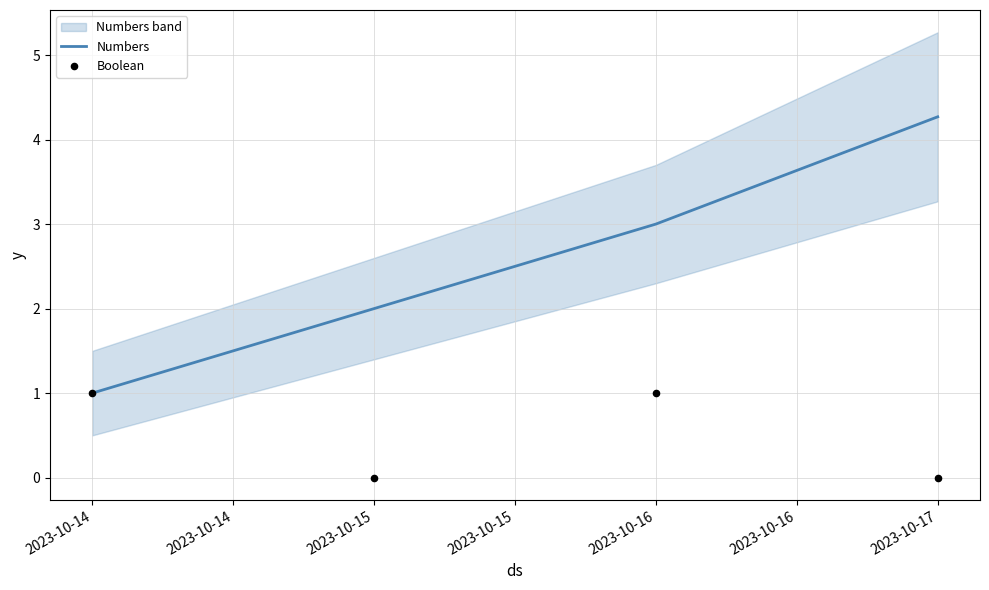

What is the highest value of the Numbers series?

4.3